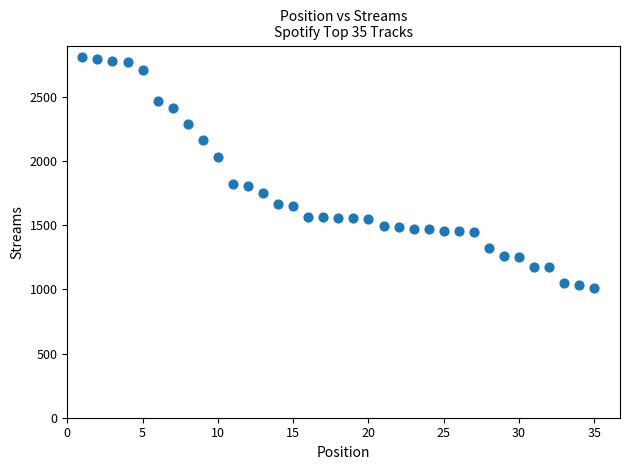

What is the range of Y values (max minus min)?

1795